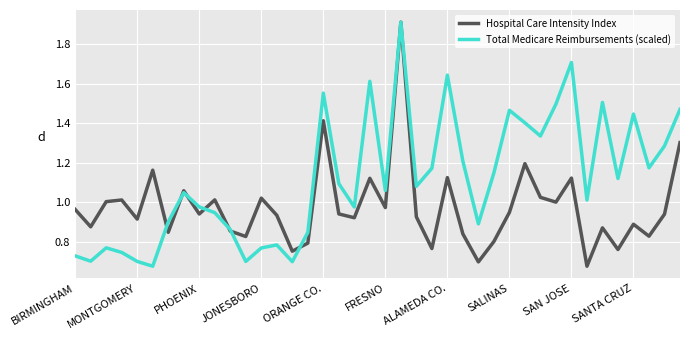

Which series has the largest total across all categories?

Total Medicare Reimbursements (scaled)